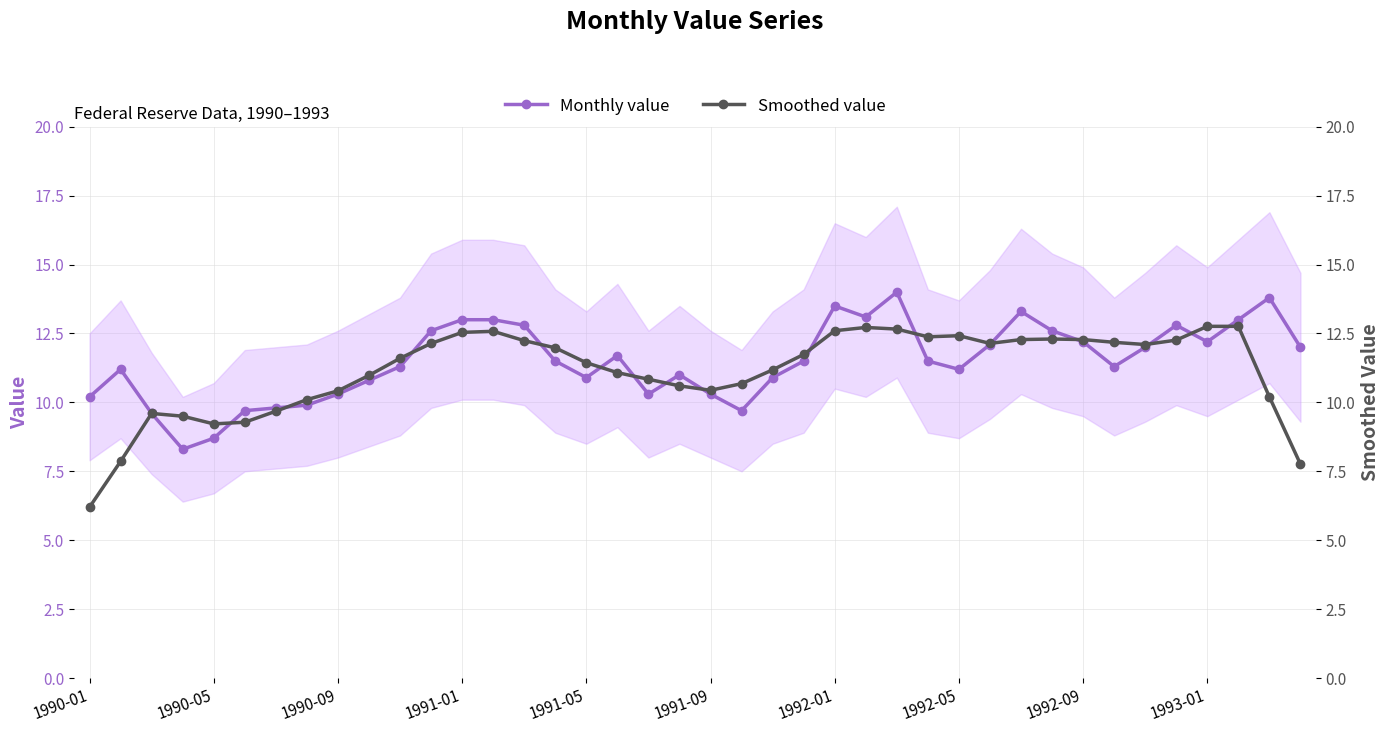

What is the total value across all series at 18?

21.1